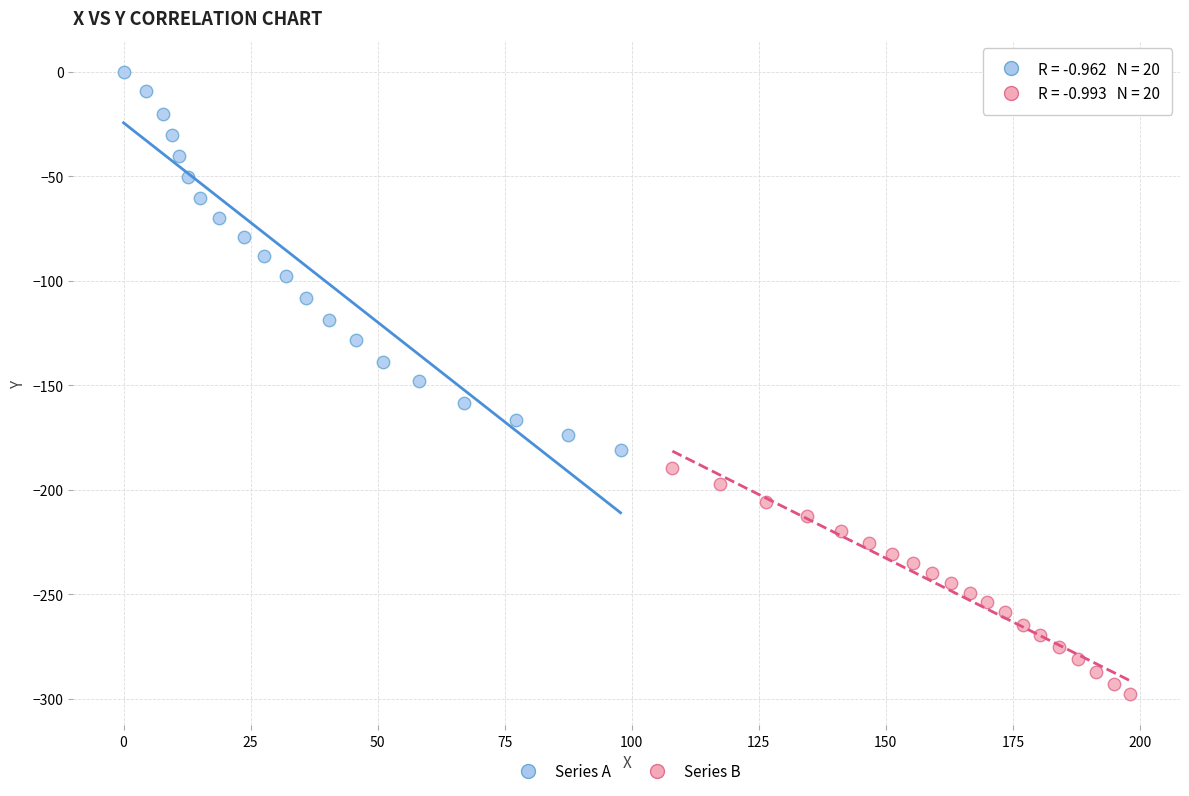

Which series reaches the minimum Y coordinate?

Series B